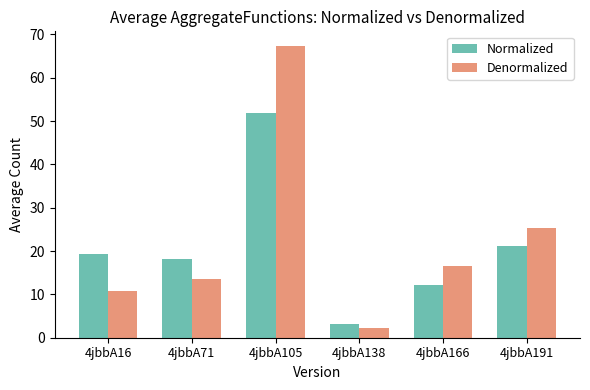

Is it true that Denormalized equals 97.4 at 4jbbA105?

False